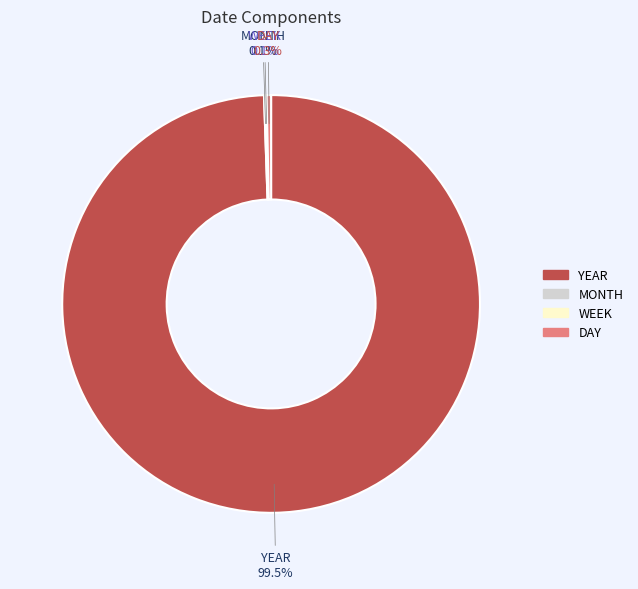

Which category has the biggest portion of the pie?

YEAR